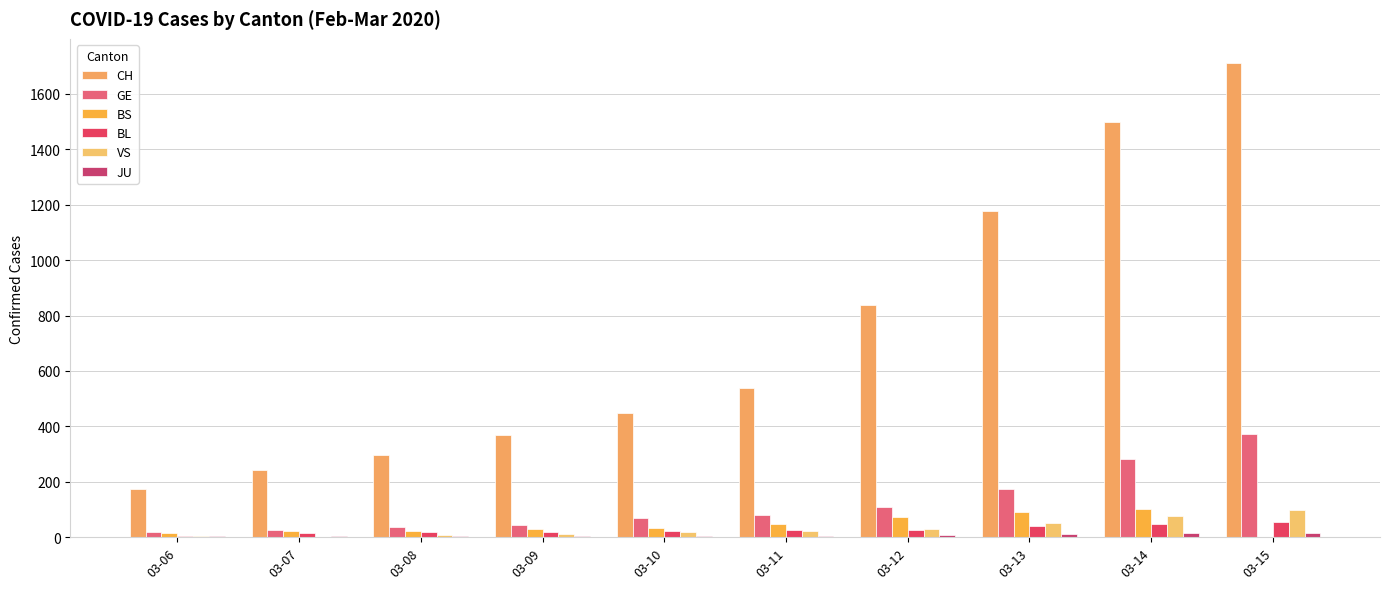

Reading right to left, extract all data points from this chart.

CH: 03-15=1713	03-14=1500	03-13=1176	03-12=839	03-11=540	03-10=447	03-09=368	03-08=298	03-07=243	03-06=175
GE: 03-15=372	03-14=282	03-13=173	03-12=108	03-11=79	03-10=68	03-09=44	03-08=35	03-07=26	03-06=17
BS: 03-15=0	03-14=100	03-13=92	03-12=73	03-11=49	03-10=33	03-09=28	03-08=24	03-07=21	03-06=15
BL: 03-15=54	03-14=47	03-13=42	03-12=26	03-11=26	03-10=22	03-09=20	03-08=19	03-07=15	03-06=6
VS: 03-15=98	03-14=76	03-13=53	03-12=30	03-11=22	03-10=17	03-09=12	03-08=7	03-07=0	03-06=6
JU: 03-15=16	03-14=15	03-13=10	03-12=9	03-11=6	03-10=6	03-09=5	03-08=4	03-07=4	03-06=3